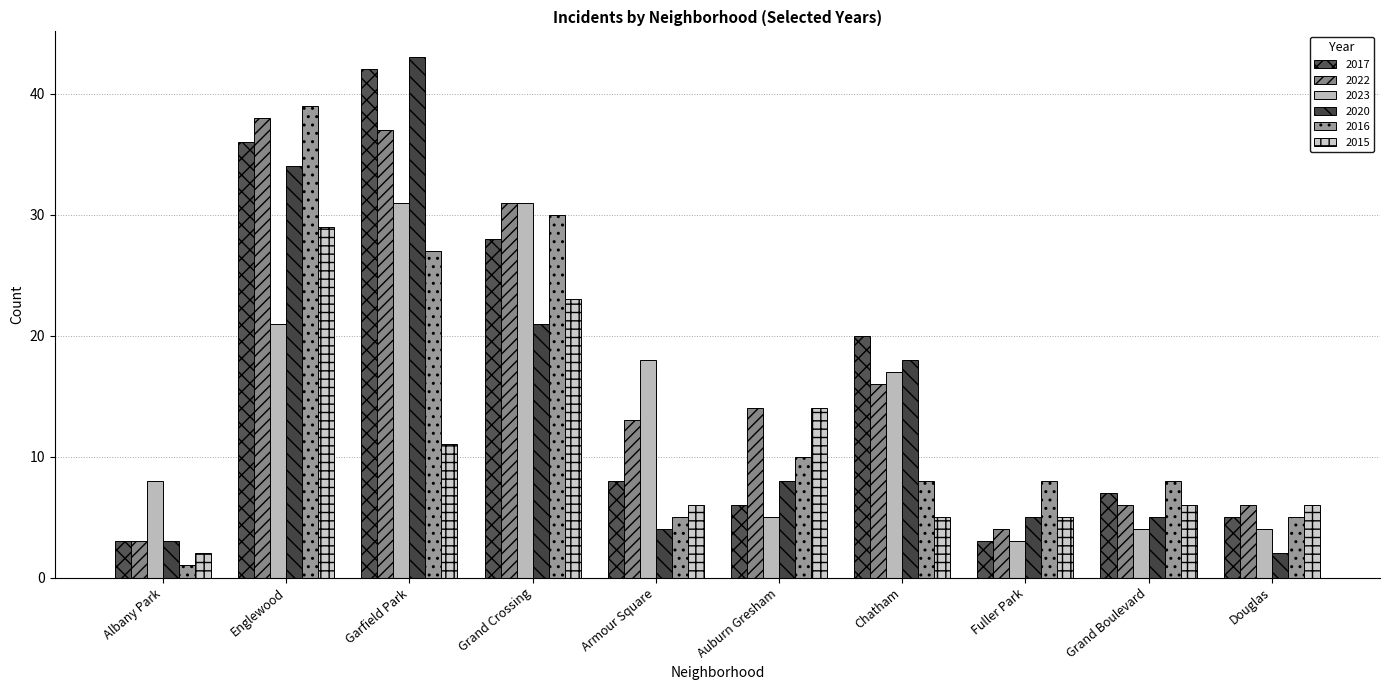

How many bars are there in each group?

6